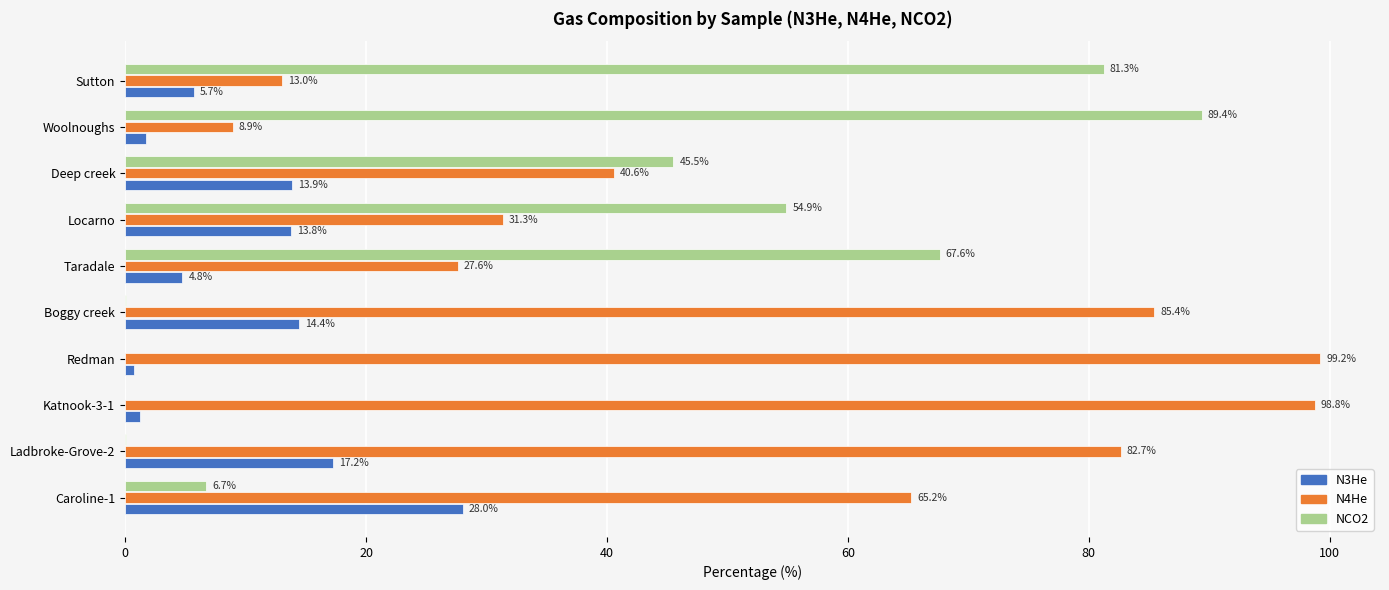

What is the sum of the N3He values at Caroline-1 and Taradale?

32.8